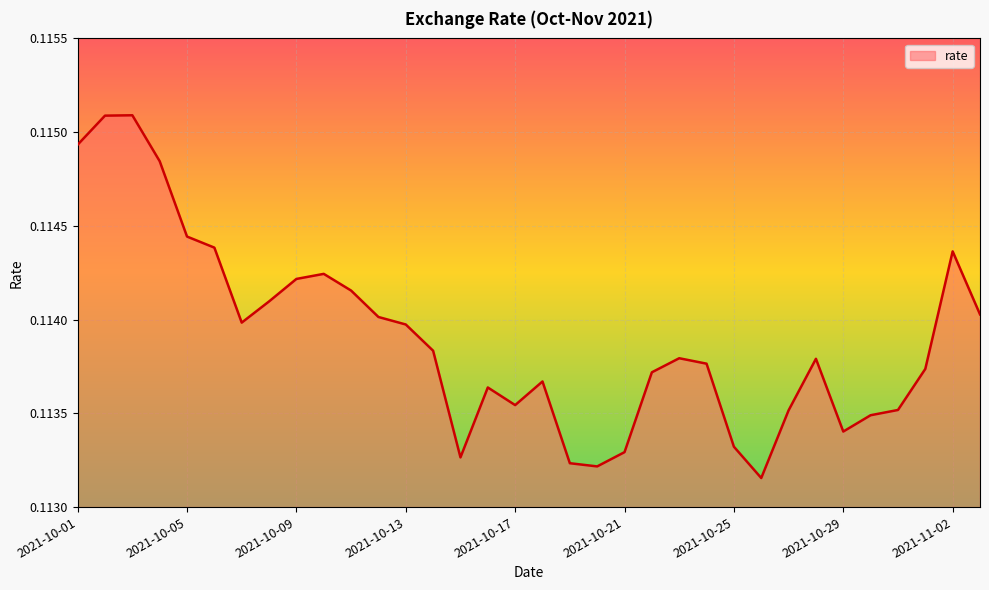

What is the value of the 27th point from the left?

0.1